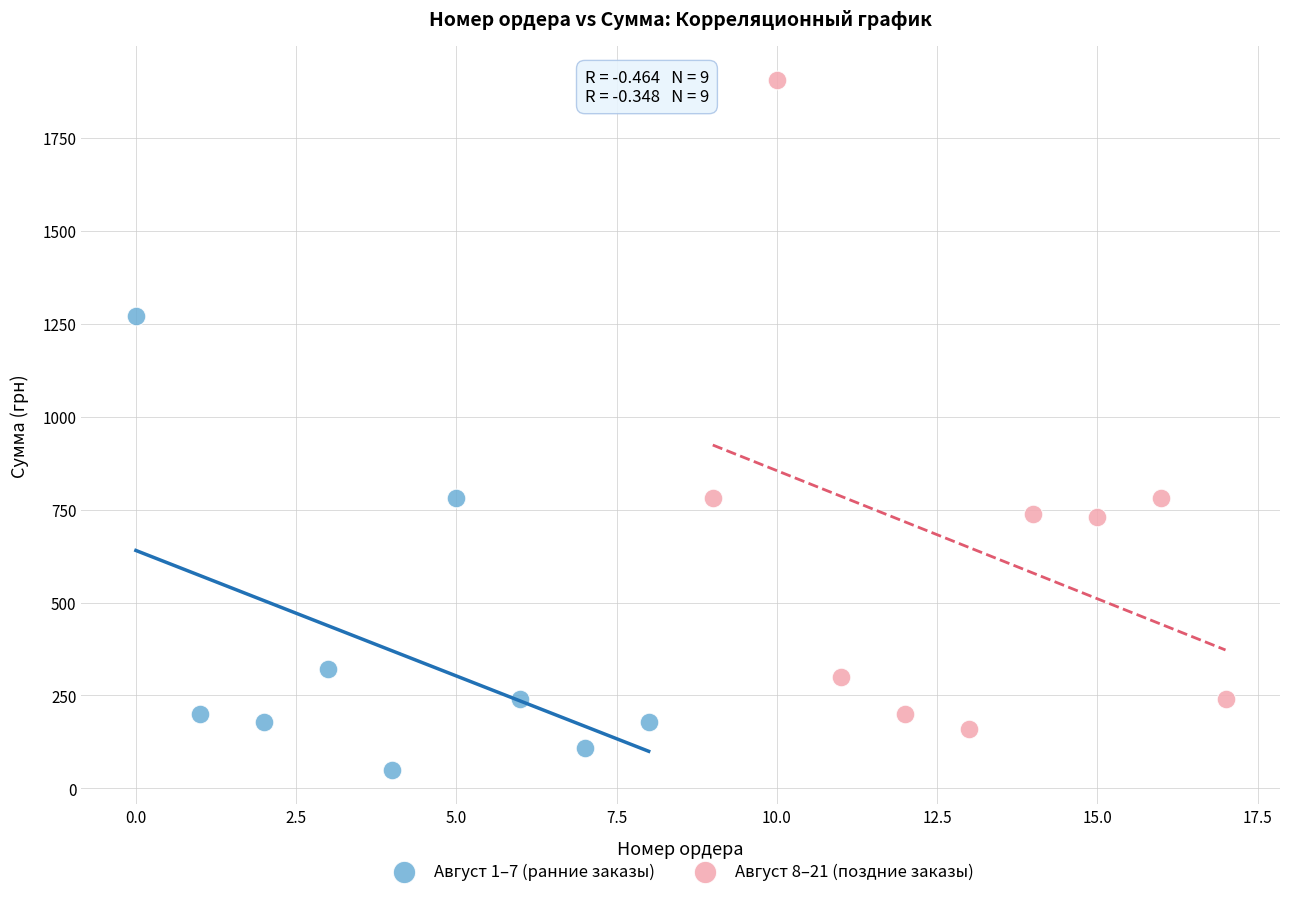

What are all the series names shown in the legend?

Август 1–7 (ранние заказы), Август 8–21 (поздние заказы)